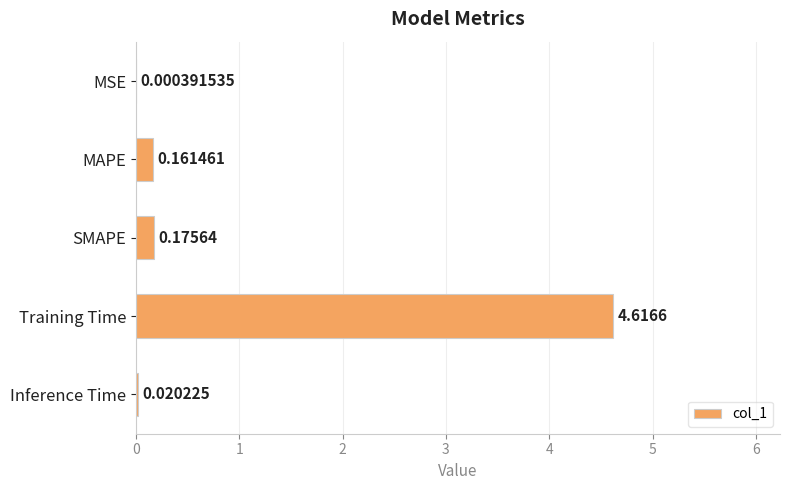

Where is the data nearest to the value 2?

SMAPE